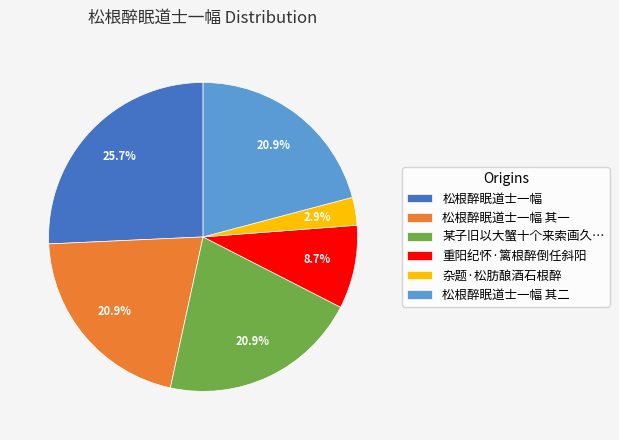

What percentage do 松根醉眠道士一幅 and 松根醉眠道士一幅 其一 together represent?

46.6%